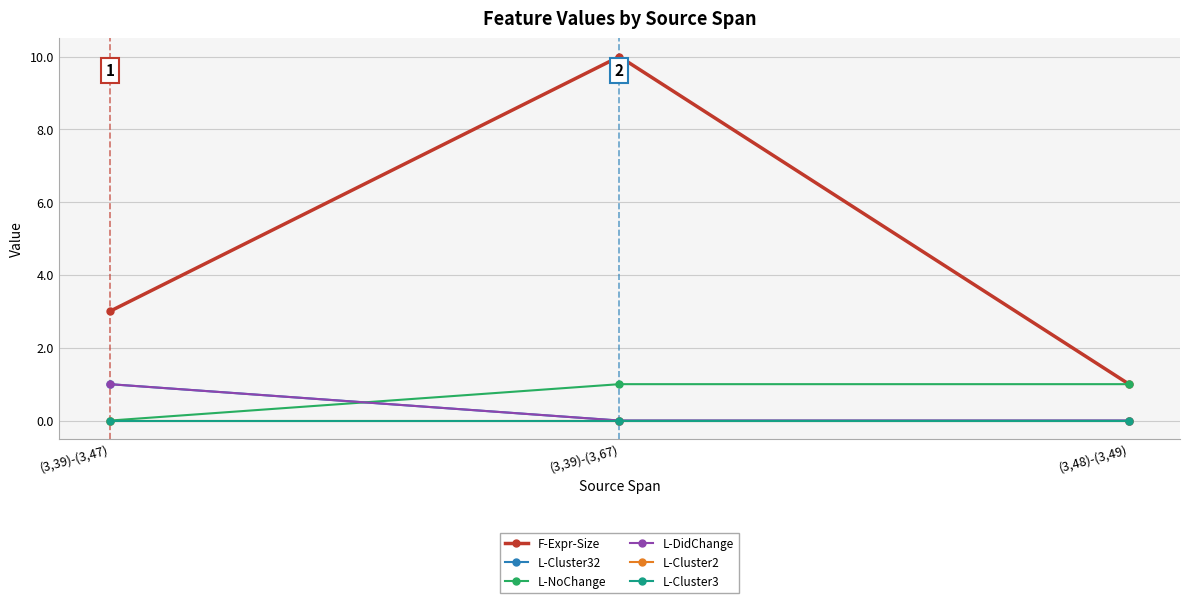

Which series has the widest spread of values?

F-Expr-Size